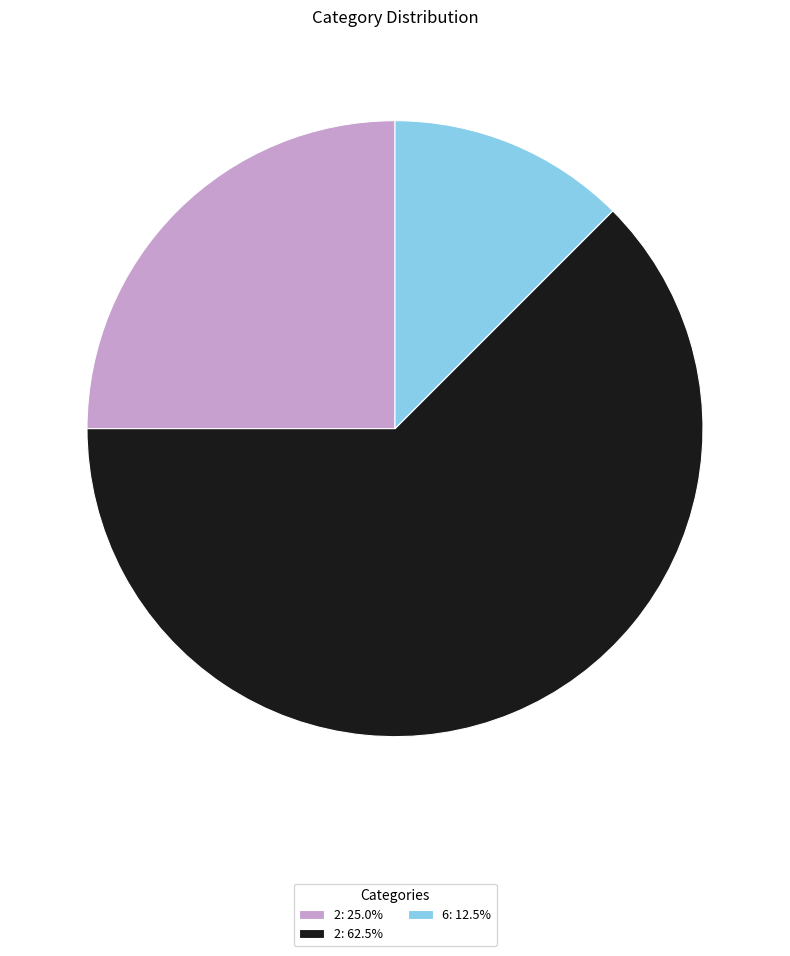

Does 6: 12.5% account for over 50% of the chart?

No